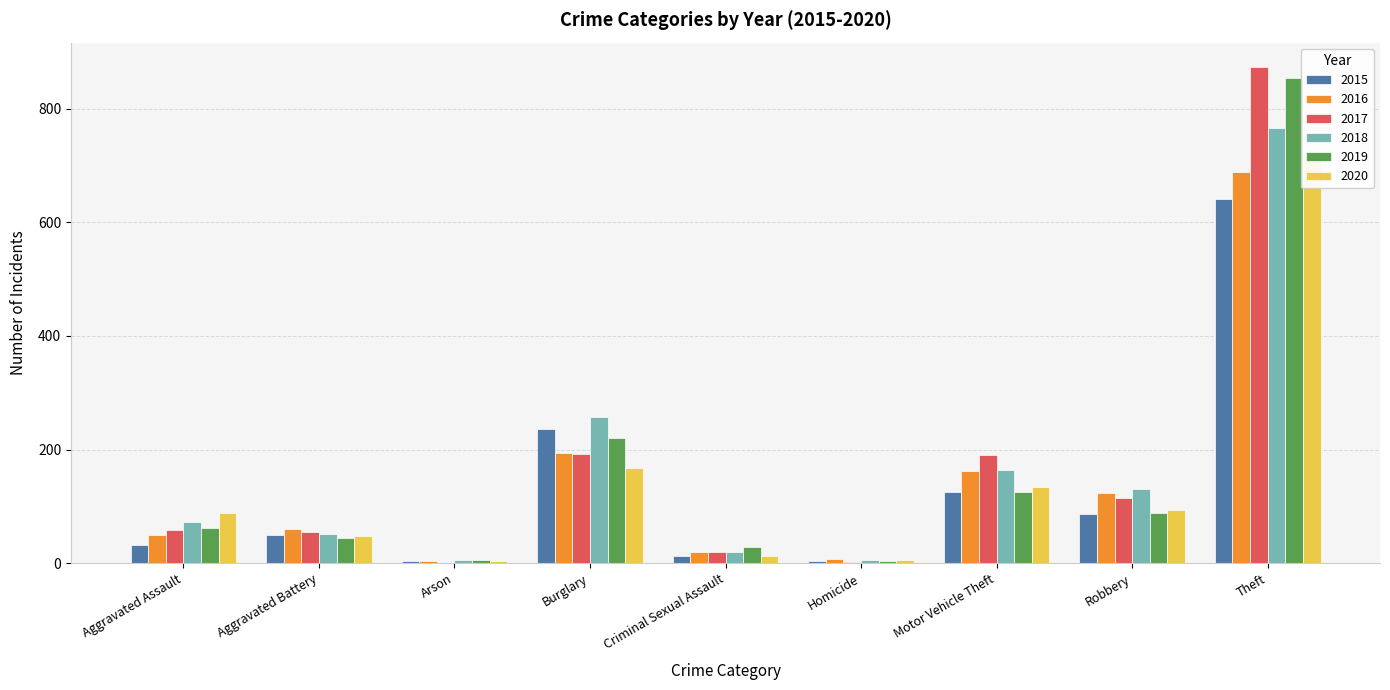

What is the difference between the 2015 values at Burglary and Arson?

233